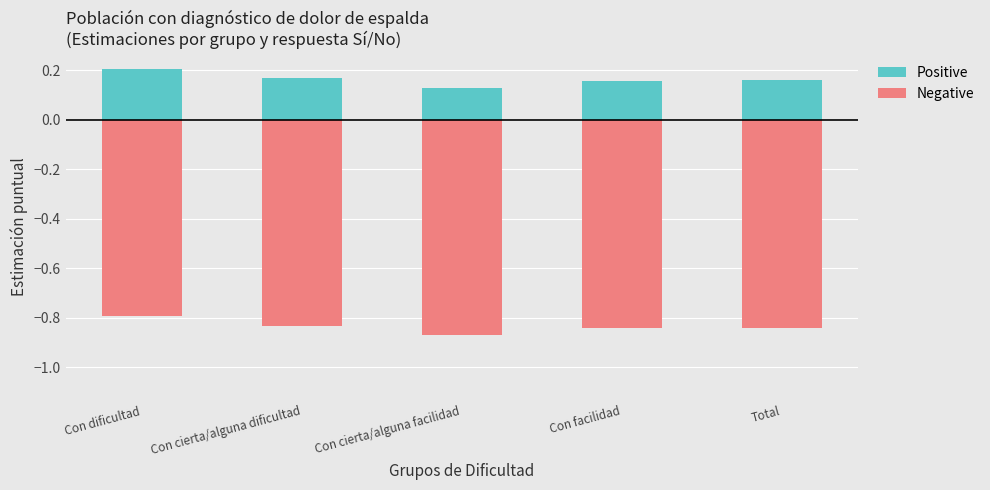

At how many categories does at least one series exceed 0?

5